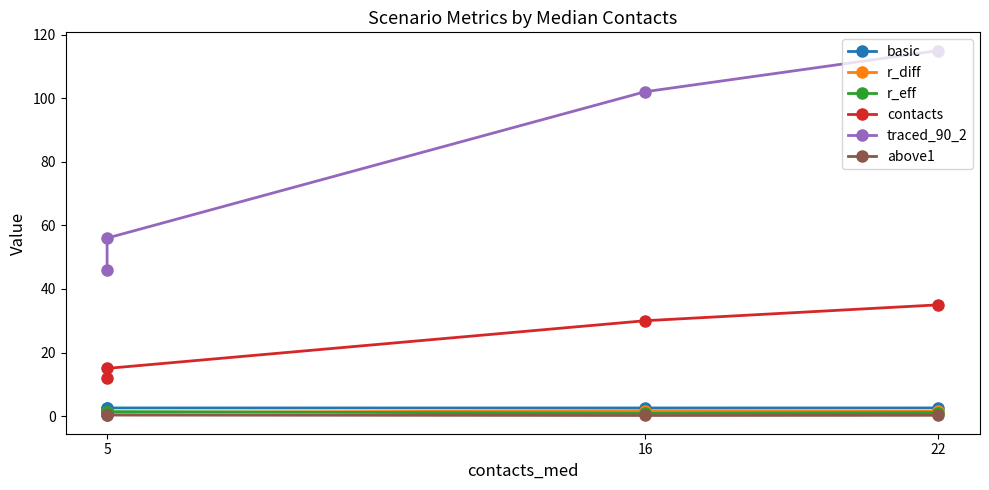

True or false: r_eff and basic intersect in this chart.

False